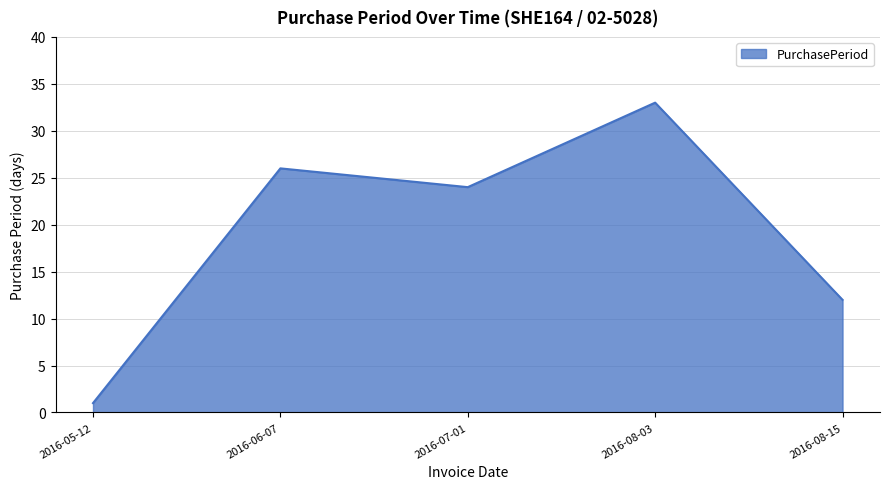

Rank the categories by value from highest to lowest.

2016-08-03, 2016-06-07, 2016-07-01, 2016-08-15, 2016-05-12